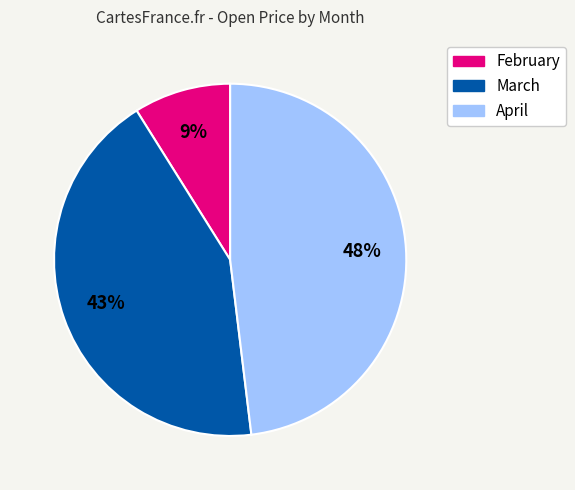

True or false: March accounts for 53% of the total.

False